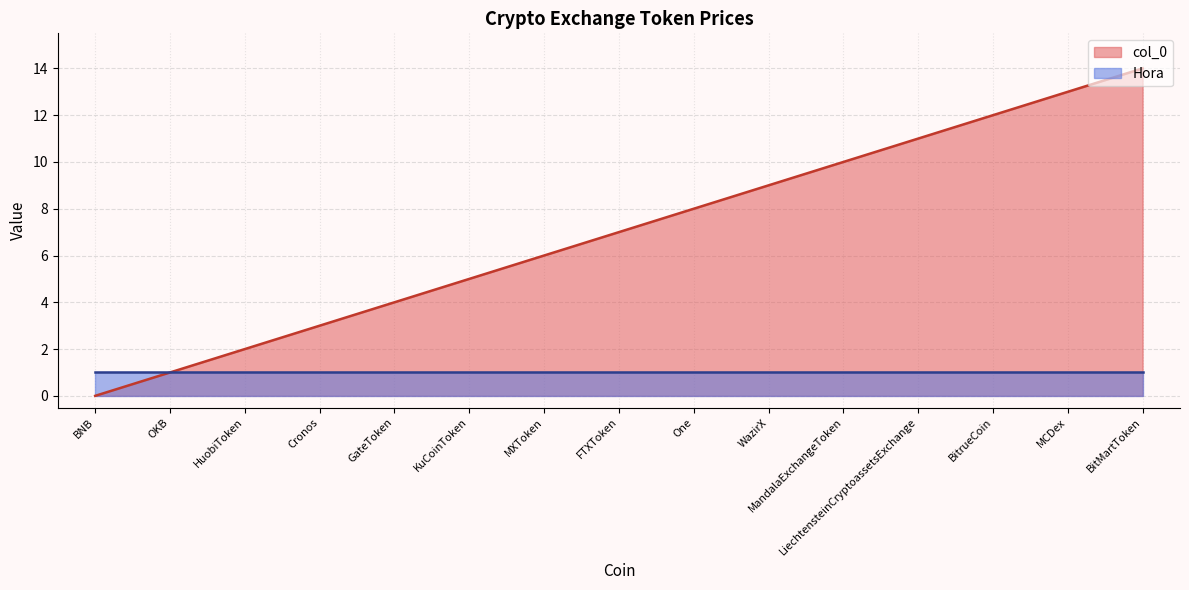

Reading left to right, extract all data points from this chart.

BNB=0	OKB=1	HuobiToken=2	Cronos=3	GateToken=4	KuCoinToken=5	MXToken=6	FTXToken=7	One=8	WazirX=9	MandalaExchangeToken=10	LiechtensteinCryptoassetsExchange=11	BitrueCoin=12	MCDex=13	BitMartToken=14